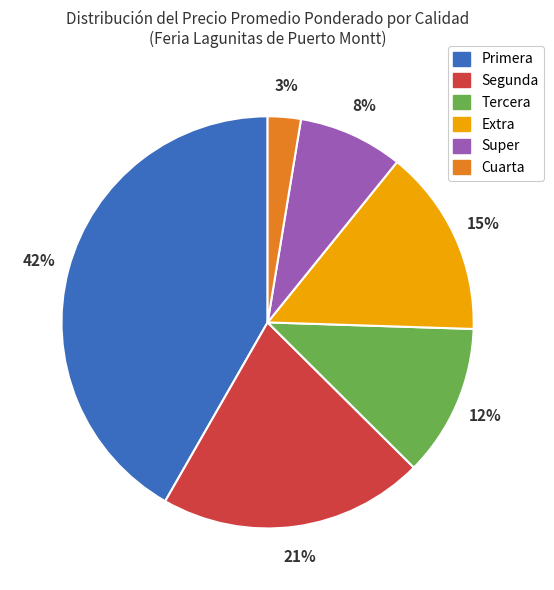

To the nearest percent, what is the difference between the largest and smallest slice percentages?

39%